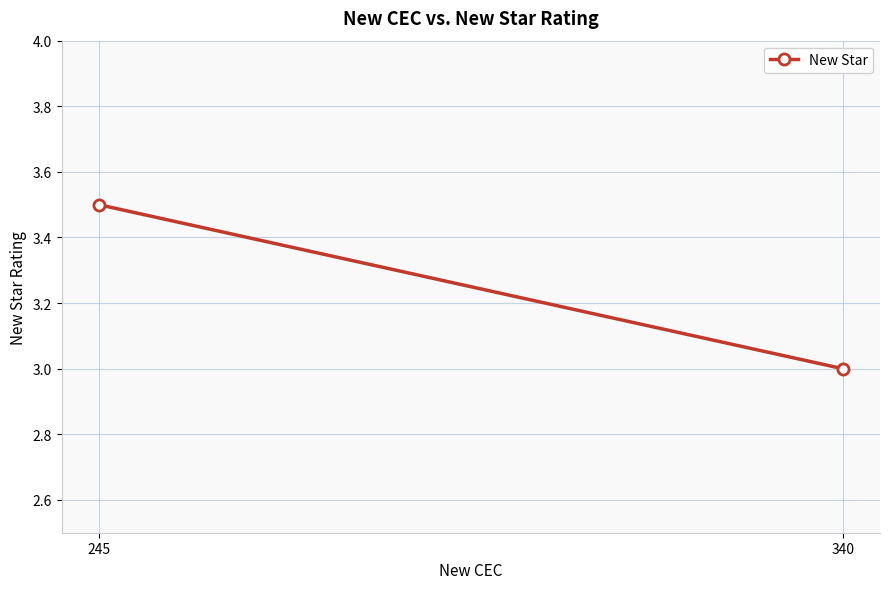

What is the ratio of the value at 245 to the value at 340?

1.2